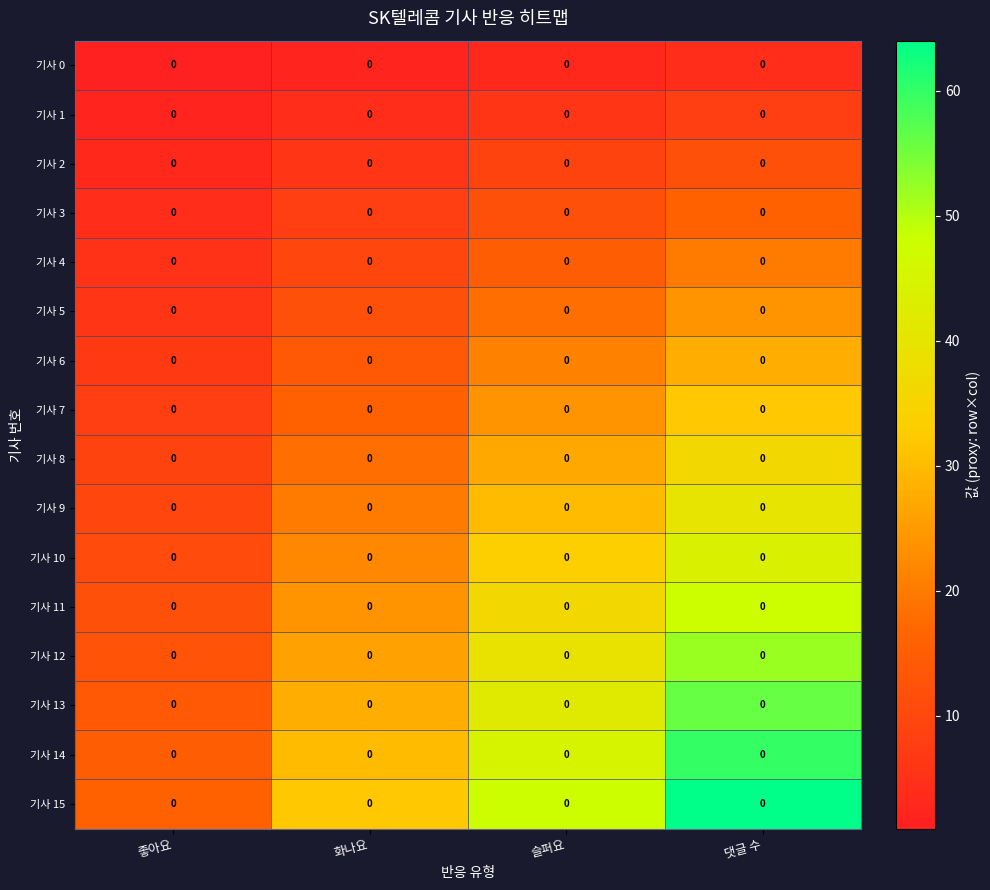

What is the total value across all series at 슬퍼요?

408